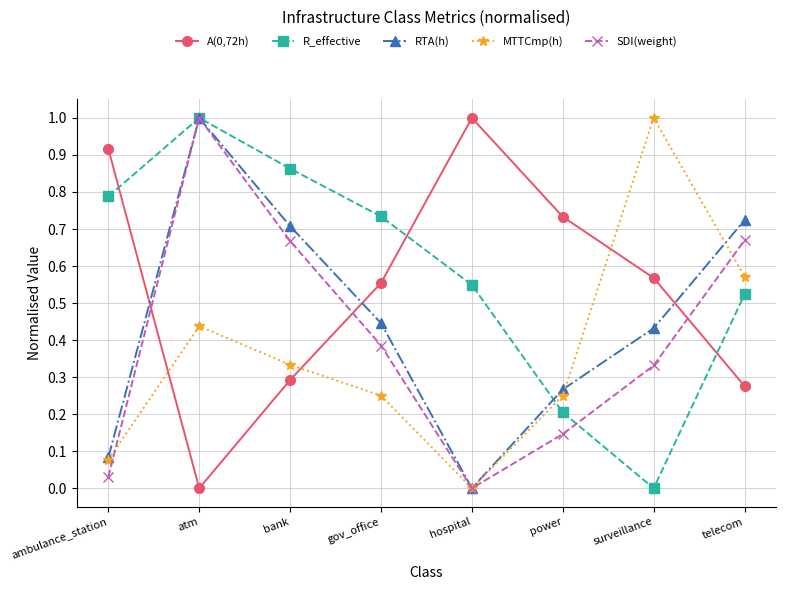

After their last crossing, which series has the higher values: R_effective or MTTCmp(h)?

MTTCmp(h)